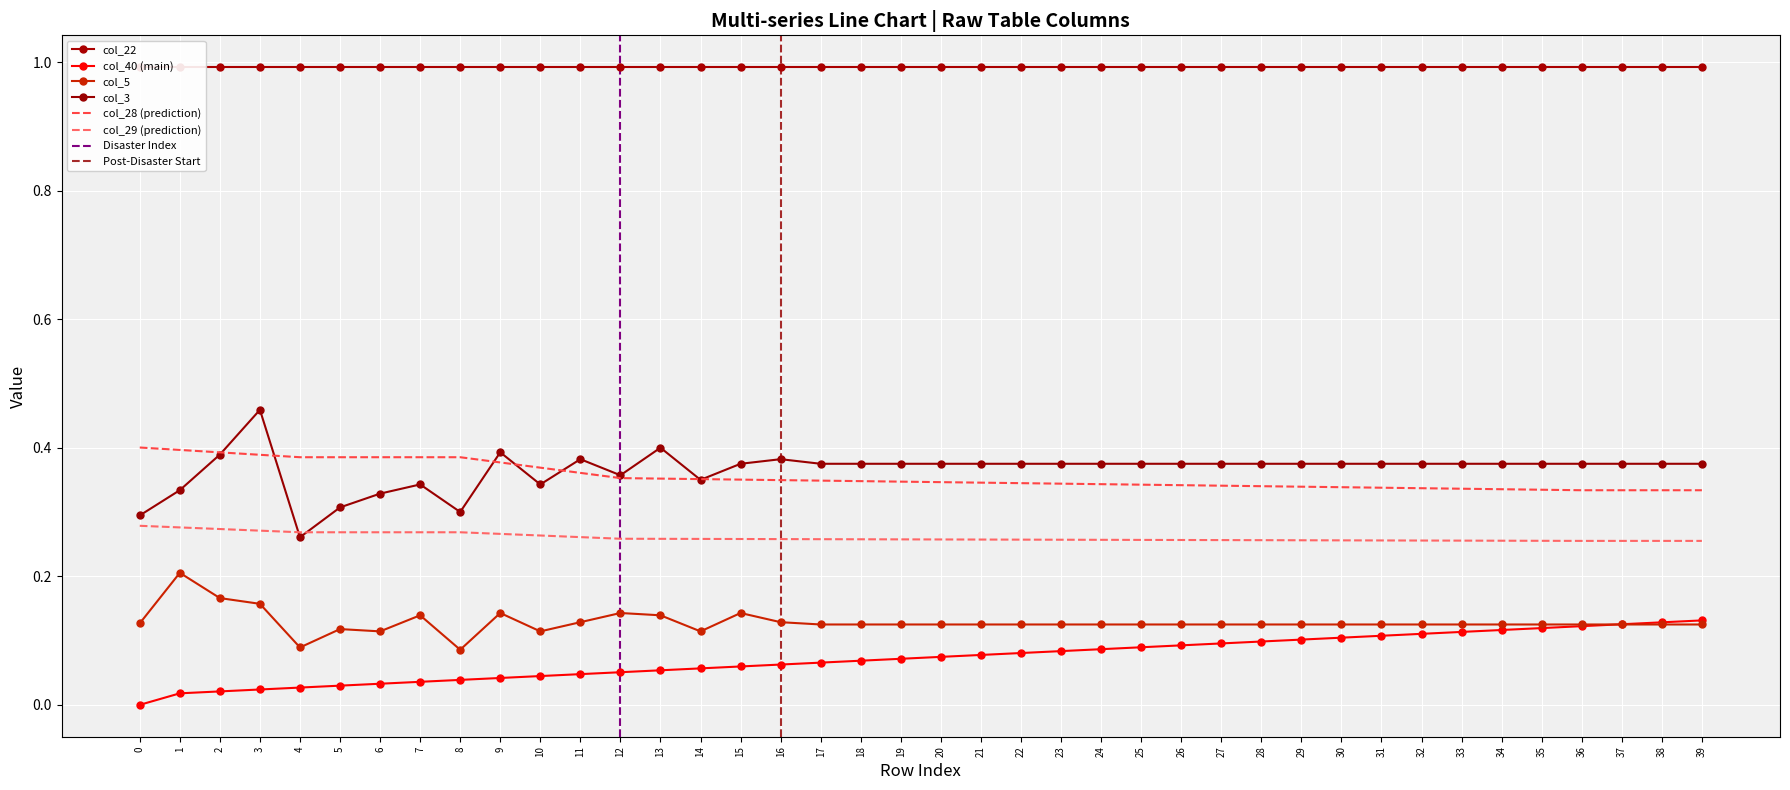

Is it true that col_3 equals 0.4 at 4?

False